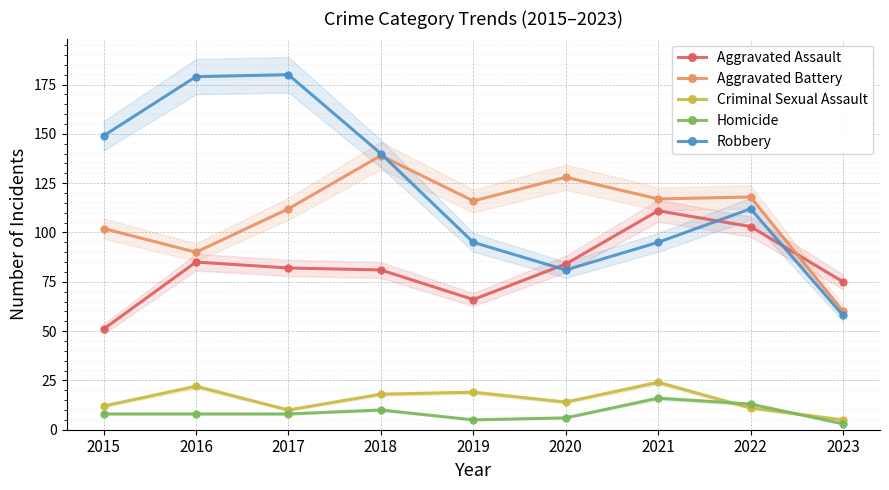

Where is Homicide nearest to the value 9?

2015